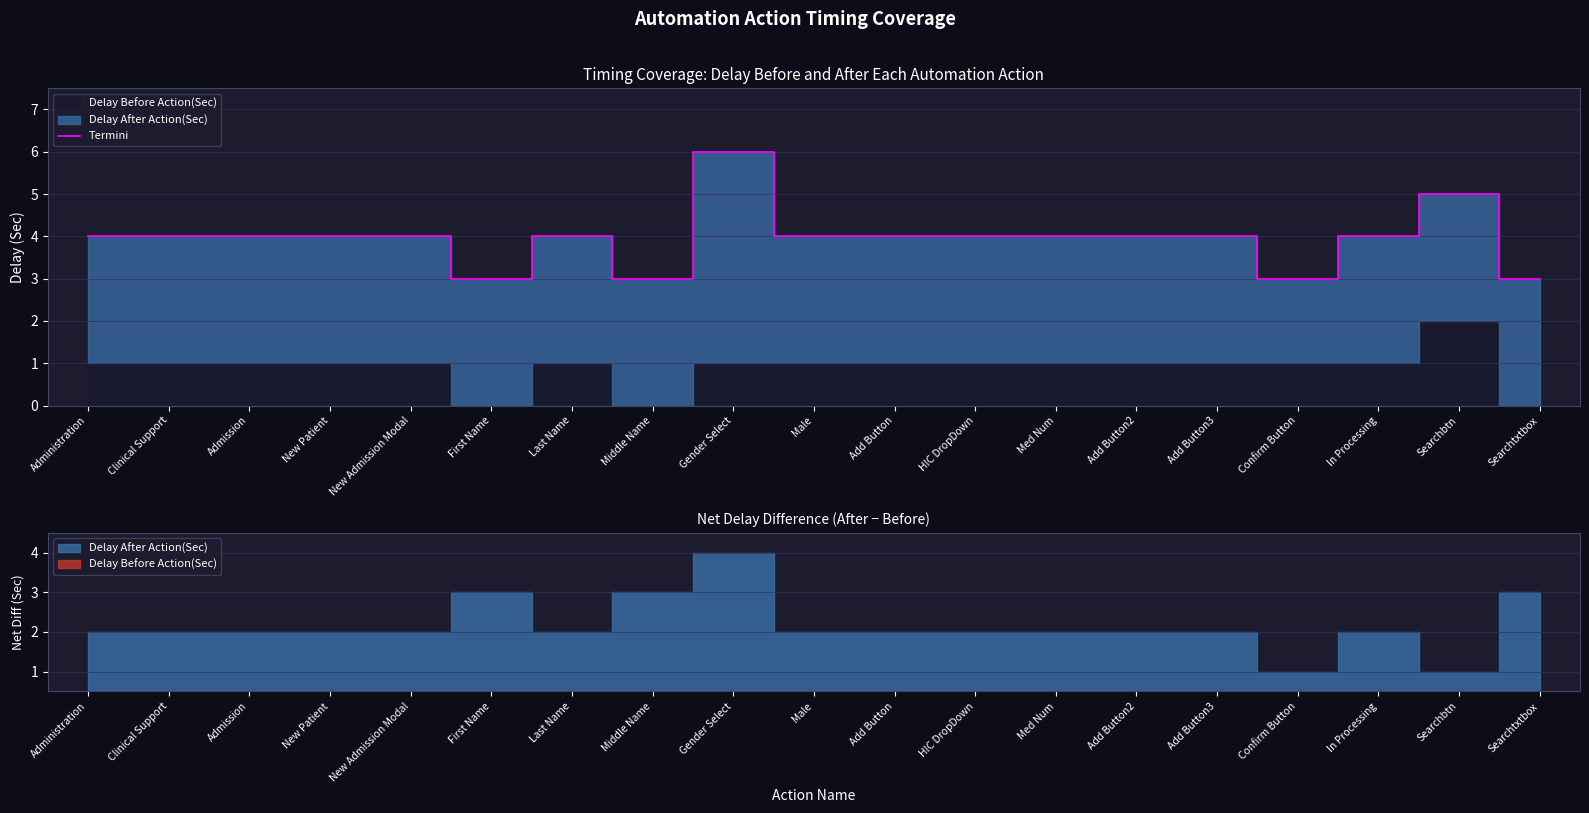

Rank the categories by value from lowest to highest.

First Name, Middle Name, Confirm Button, Searchtxtbox, Administration, Clinical Support, Admission, New Patient, New Admission Modal, Last Name, Male, Add Button, HIC DropDown, Med Num, Add Button2, Add Button3, In Processing, Searchbtn, Gender Select